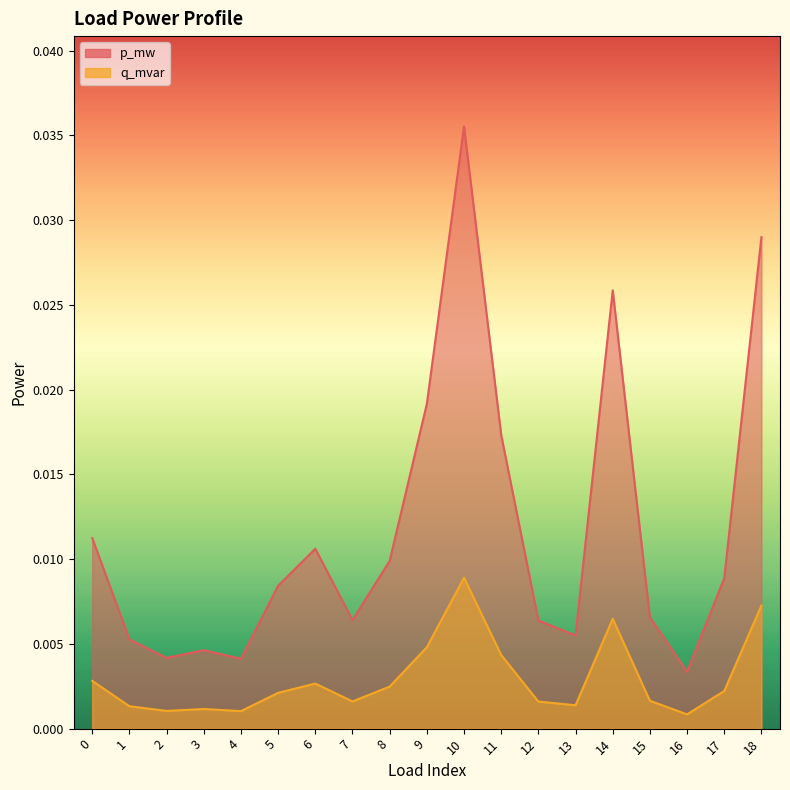

How many interior local peaks does the q_mvar series have?

4